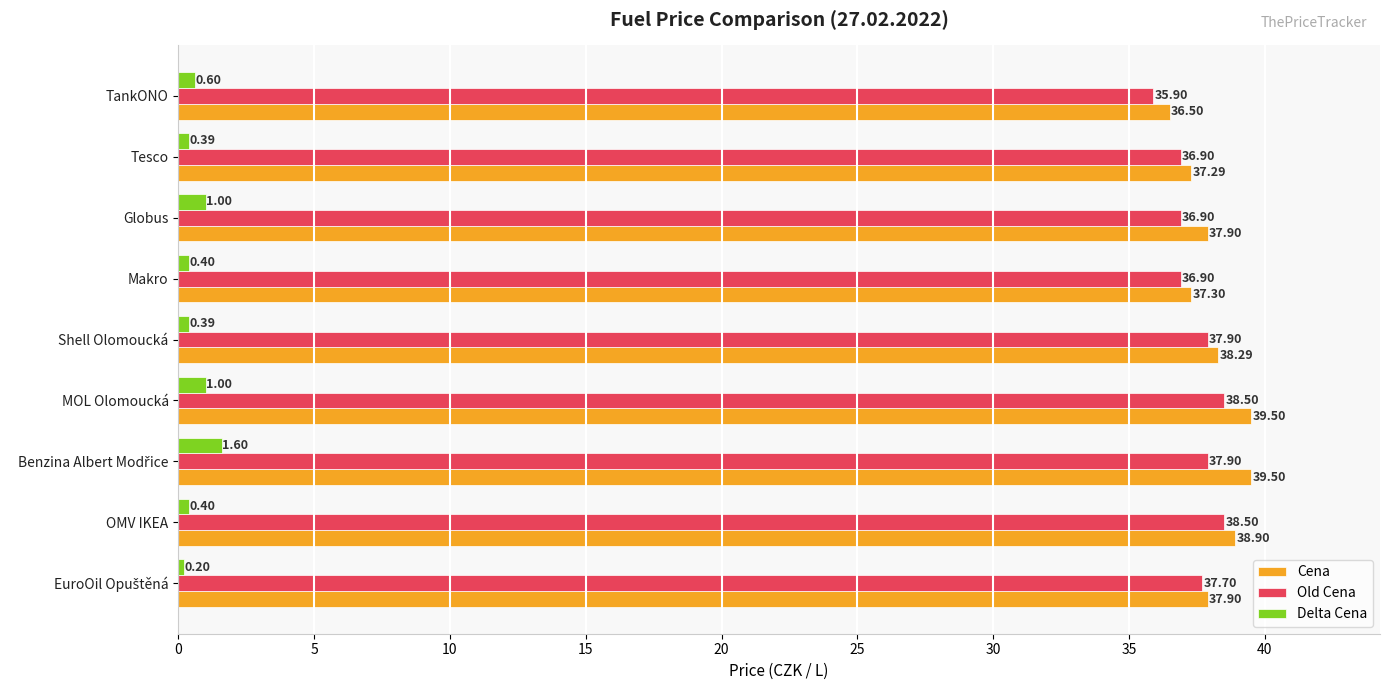

What is the sum of the Delta Cena values at OMV IKEA and MOL Olomoucká?

1.4